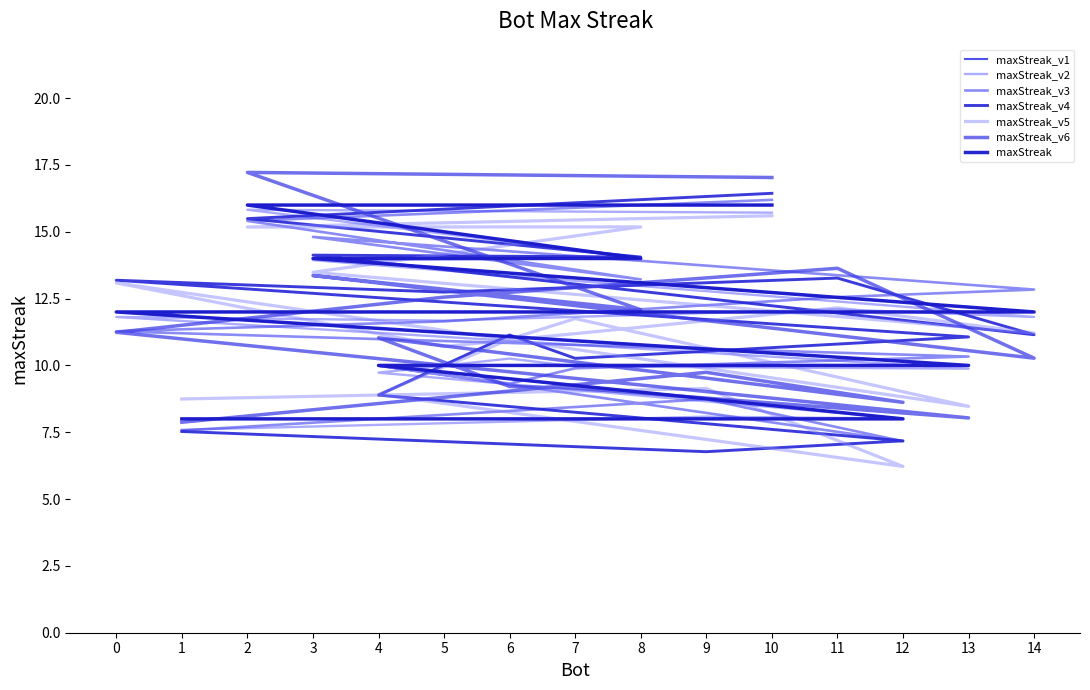

Is it true that the value at 14 is 12?

True